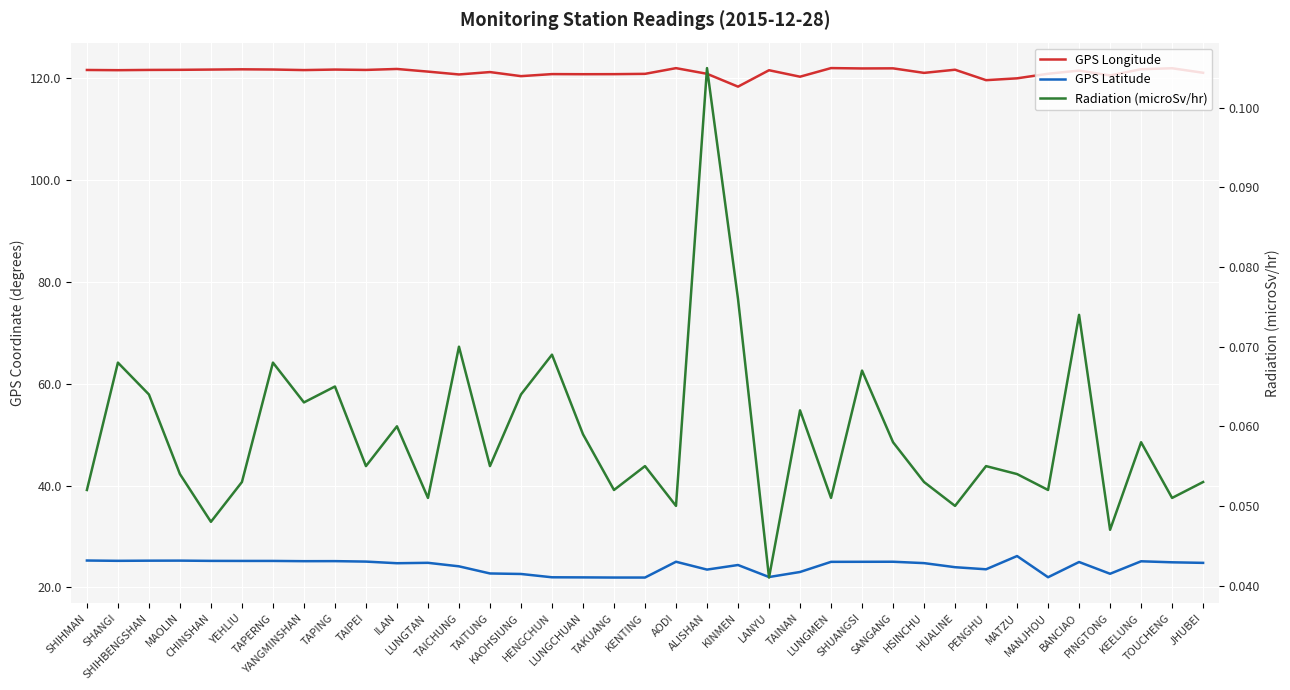

What are all the series names shown in the legend?

GPS Longitude, GPS Latitude, Radiation (microSv/hr)